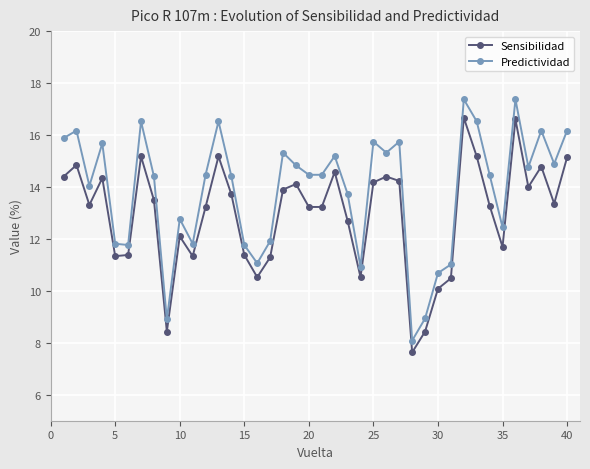

True or false: Sensibilidad has more than 2 interior local peaks.

True